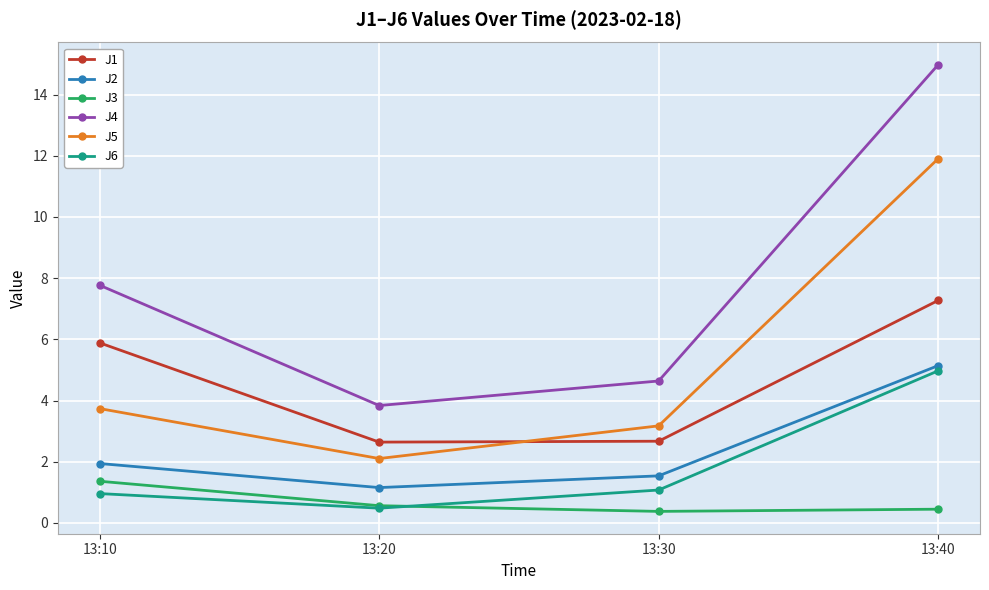

What is the spread (max minus min) of values at 13:10?

6.8